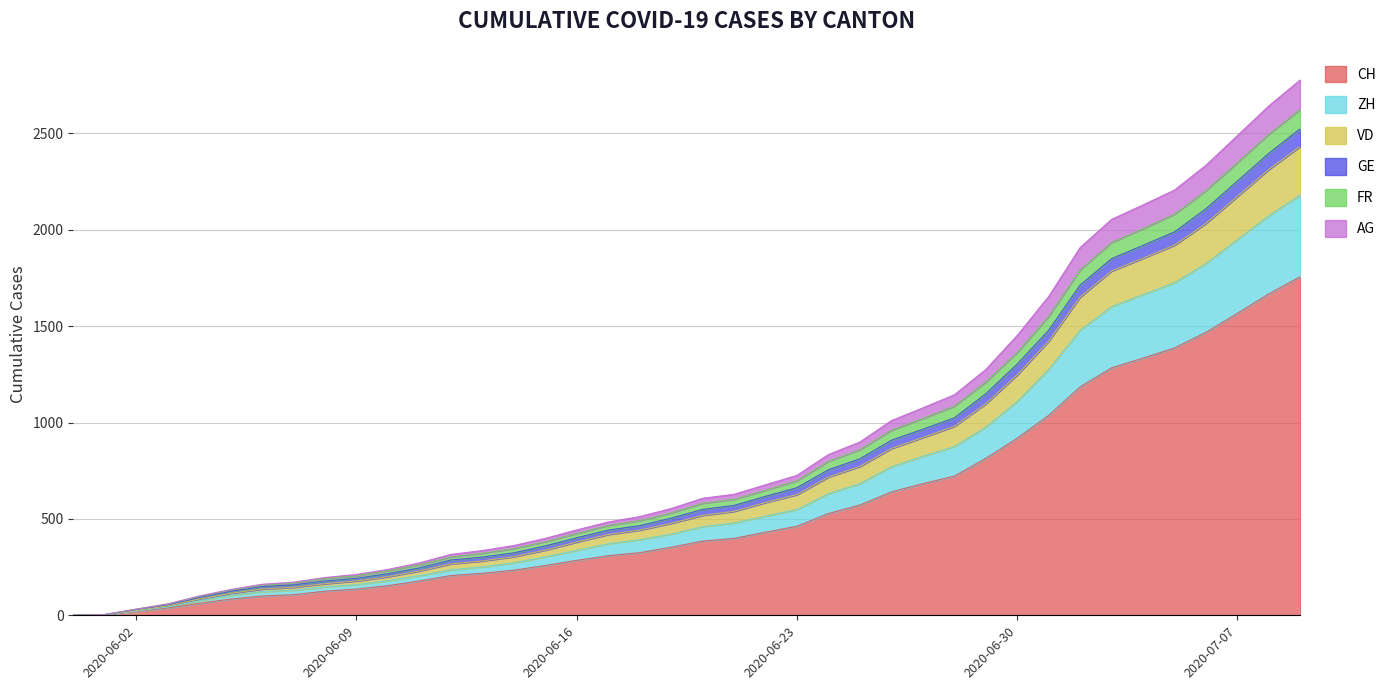

Rank the categories by ZH value from lowest to highest.

2020-05-31, 2020-06-01, 2020-06-02, 2020-06-03, 2020-06-04, 2020-06-05, 2020-06-06, 2020-06-07, 2020-06-08, 2020-06-09, 2020-06-10, 2020-06-11, 2020-06-12, 2020-06-13, 2020-06-14, 2020-06-15, 2020-06-16, 2020-06-17, 2020-06-18, 2020-06-19, 2020-06-20, 2020-06-21, 2020-06-22, 2020-06-23, 2020-06-24, 2020-06-25, 2020-06-26, 2020-06-27, 2020-06-28, 2020-06-29, 2020-06-30, 2020-07-01, 2020-07-02, 2020-07-03, 2020-07-04, 2020-07-05, 2020-07-06, 2020-07-07, 2020-07-08, 2020-07-09